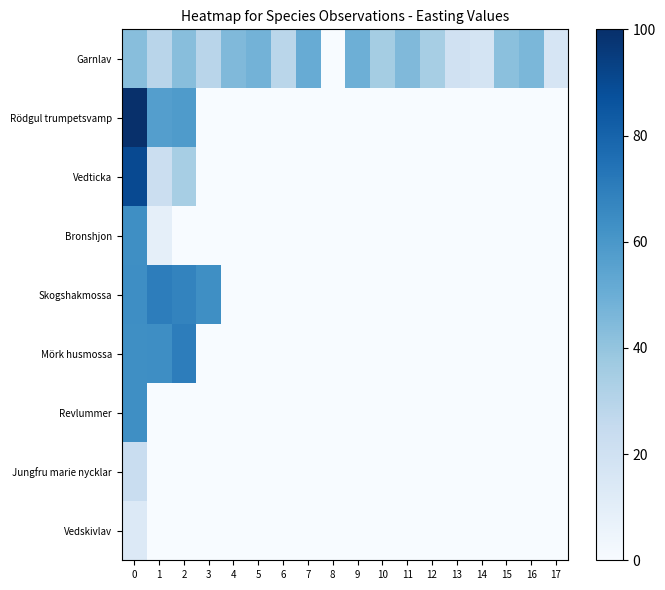

Reading left to right, what are all the values shown in this chart?

Garnlav: 0=42.7	1=29.1	2=42.6	3=29.0	4=44.8	5=47.8	6=28.6	7=51.0	8=0.0	9=49.4	10=35.4	11=44.8	12=34.6	13=19.8	14=17.7	15=41.8	16=46.1	17=16.6
Rödgul trumpetsvamp: 0=100.0	1=56.9	2=58.6	3=0.0	4=0.0	5=0.0	6=0.0	7=0.0	8=0.0	9=0.0	10=0.0	11=0.0	12=0.0	13=0.0	14=0.0	15=0.0	16=0.0	17=0.0
Vedticka: 0=90.2	1=22.3	2=34.7	3=0.0	4=0.0	5=0.0	6=0.0	7=0.0	8=0.0	9=0.0	10=0.0	11=0.0	12=0.0	13=0.0	14=0.0	15=0.0	16=0.0	17=0.0
Bronshjon: 0=63.6	1=8.9	2=0.0	3=0.0	4=0.0	5=0.0	6=0.0	7=0.0	8=0.0	9=0.0	10=0.0	11=0.0	12=0.0	13=0.0	14=0.0	15=0.0	16=0.0	17=0.0
Skogshakmossa: 0=64.1	1=70.0	2=67.9	3=63.6	4=0.0	5=0.0	6=0.0	7=0.0	8=0.0	9=0.0	10=0.0	11=0.0	12=0.0	13=0.0	14=0.0	15=0.0	16=0.0	17=0.0
Mörk husmossa: 0=63.6	1=64.1	2=70.0	3=0.0	4=0.0	5=0.0	6=0.0	7=0.0	8=0.0	9=0.0	10=0.0	11=0.0	12=0.0	13=0.0	14=0.0	15=0.0	16=0.0	17=0.0
Revlummer: 0=63.6	1=0.0	2=0.0	3=0.0	4=0.0	5=0.0	6=0.0	7=0.0	8=0.0	9=0.0	10=0.0	11=0.0	12=0.0	13=0.0	14=0.0	15=0.0	16=0.0	17=0.0
Jungfru marie nycklar: 0=23.2	1=0.0	2=0.0	3=0.0	4=0.0	5=0.0	6=0.0	7=0.0	8=0.0	9=0.0	10=0.0	11=0.0	12=0.0	13=0.0	14=0.0	15=0.0	16=0.0	17=0.0
Vedskivlav: 0=13.5	1=0.0	2=0.0	3=0.0	4=0.0	5=0.0	6=0.0	7=0.0	8=0.0	9=0.0	10=0.0	11=0.0	12=0.0	13=0.0	14=0.0	15=0.0	16=0.0	17=0.0